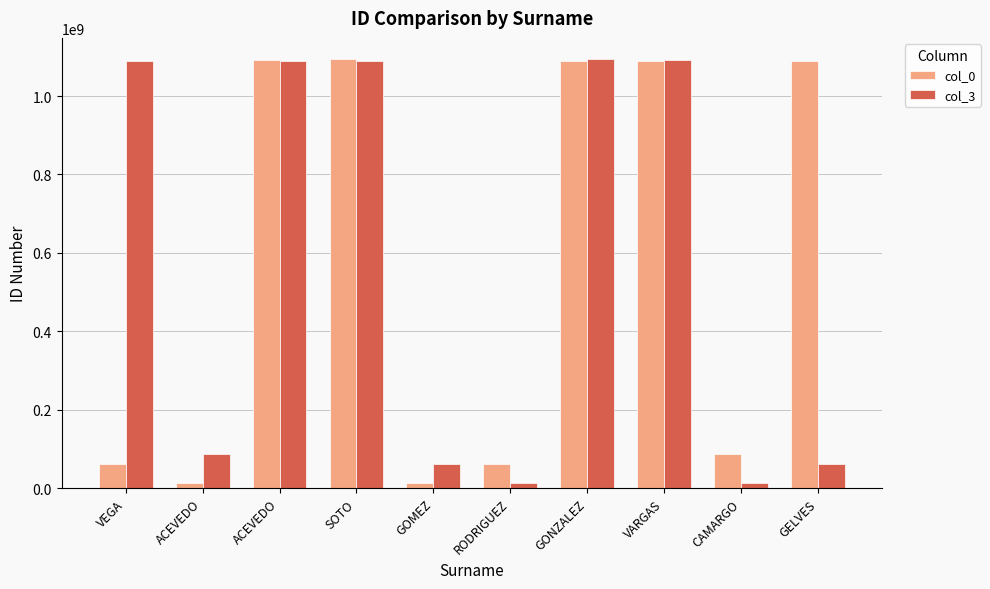

Is the value of col_0 at GONZALEZ greater than the value of col_3 at VEGA?

Yes